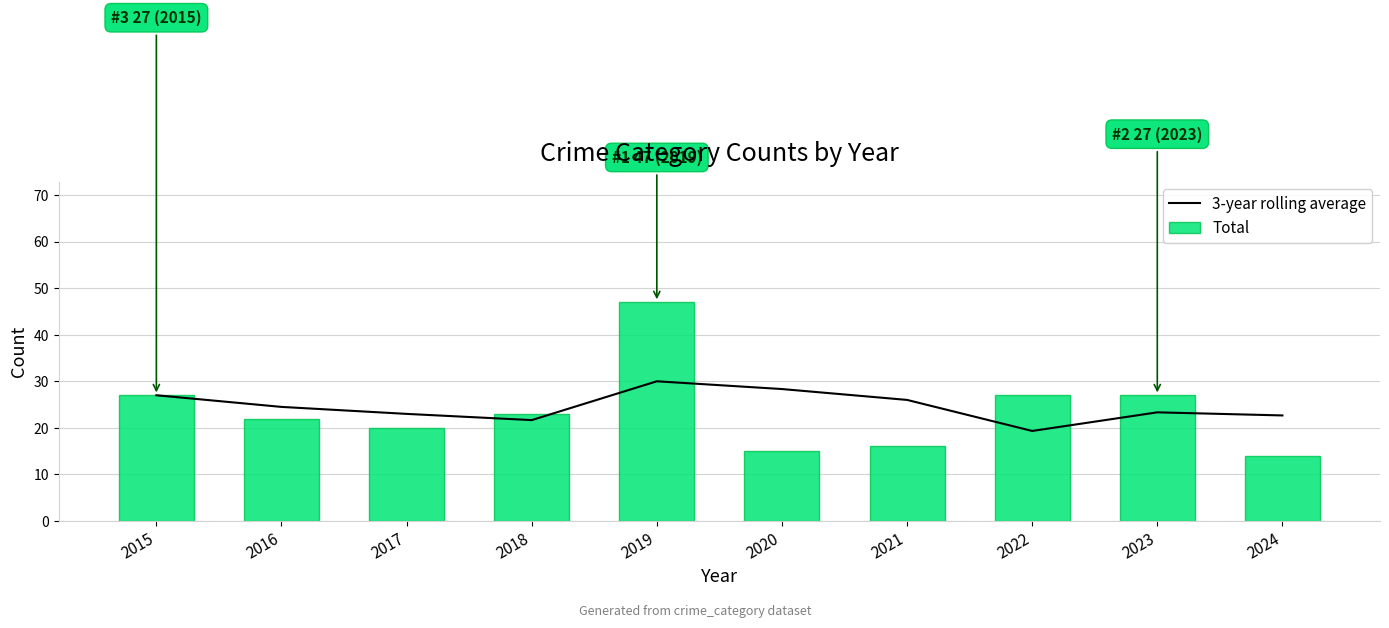

At 2015, list the series in order from smallest to largest.

3-year rolling average, Total